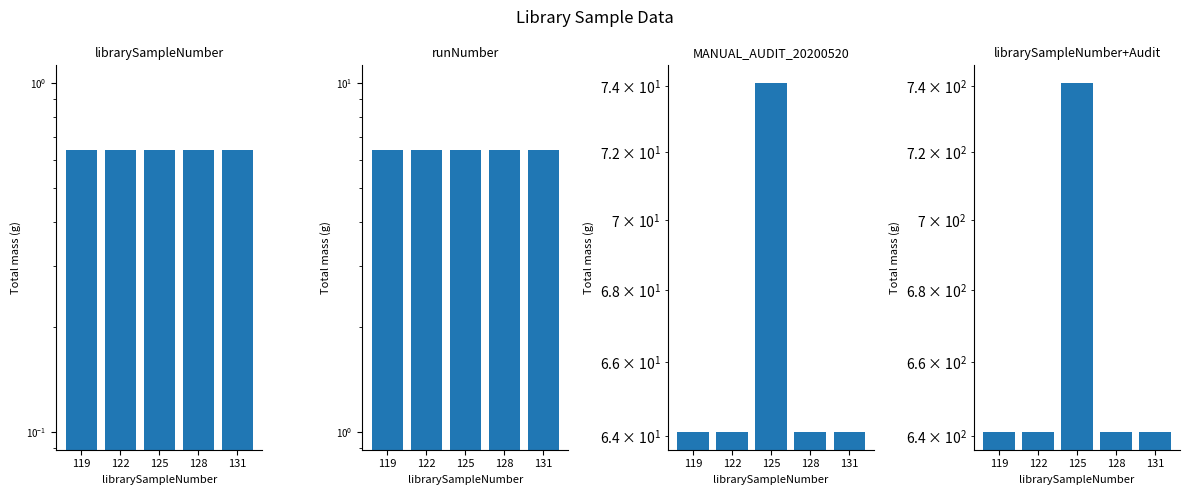

Where is librarySampleNumber+Audit nearest to the value 691?

119